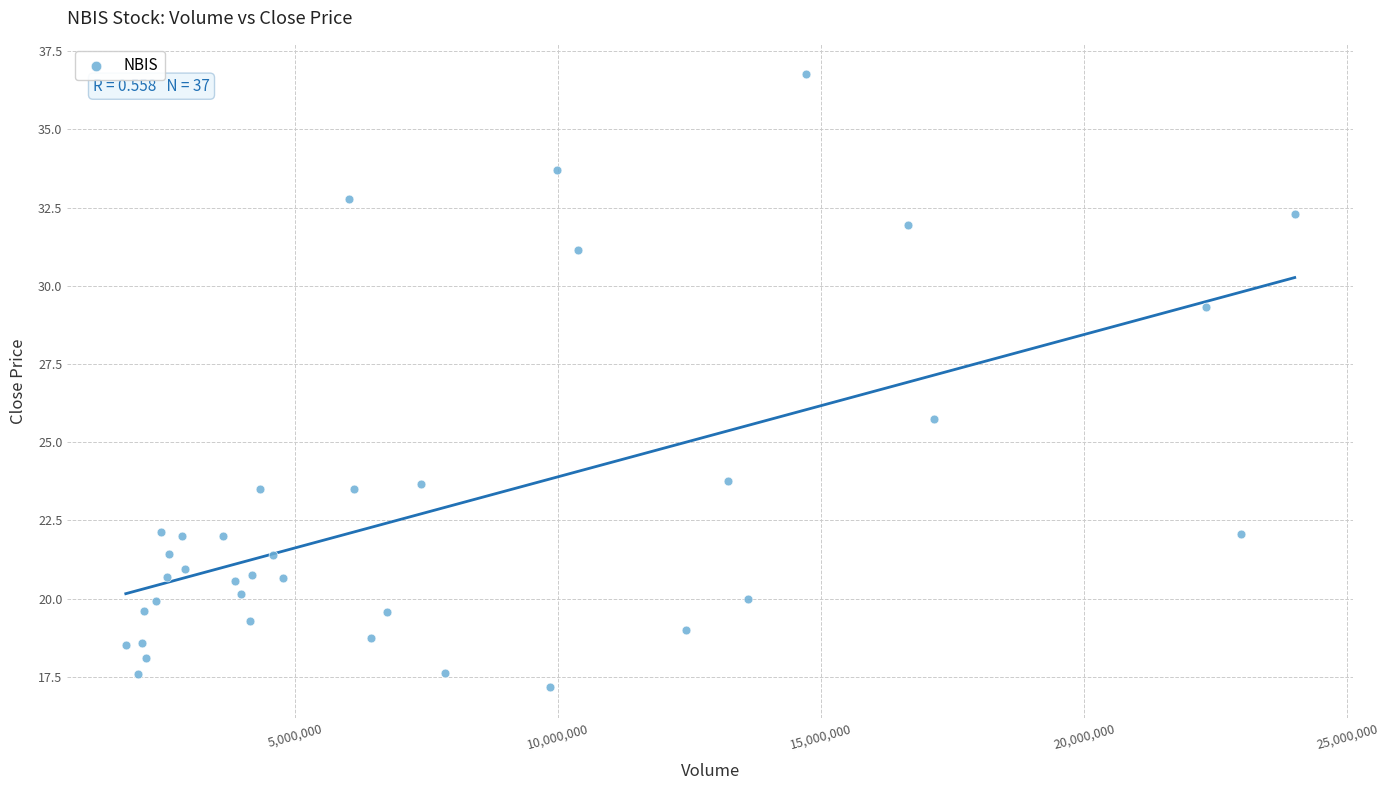

What is the range of X values (max minus min)?

22225400.0